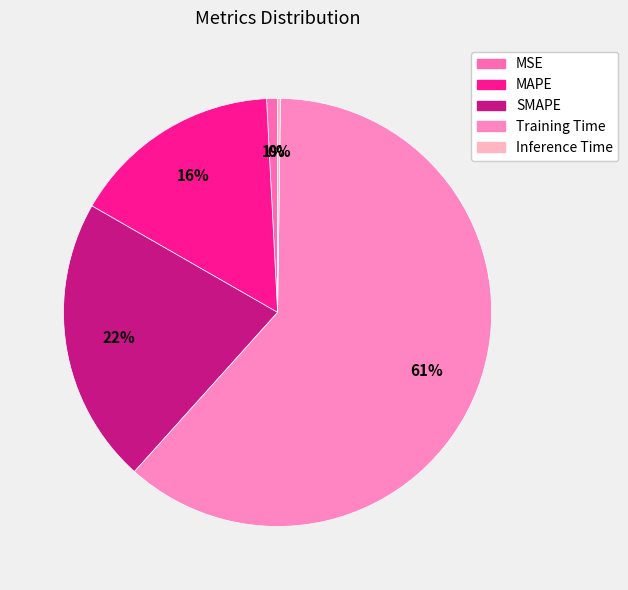

Is the sum of SMAPE and Inference Time greater than half?

No